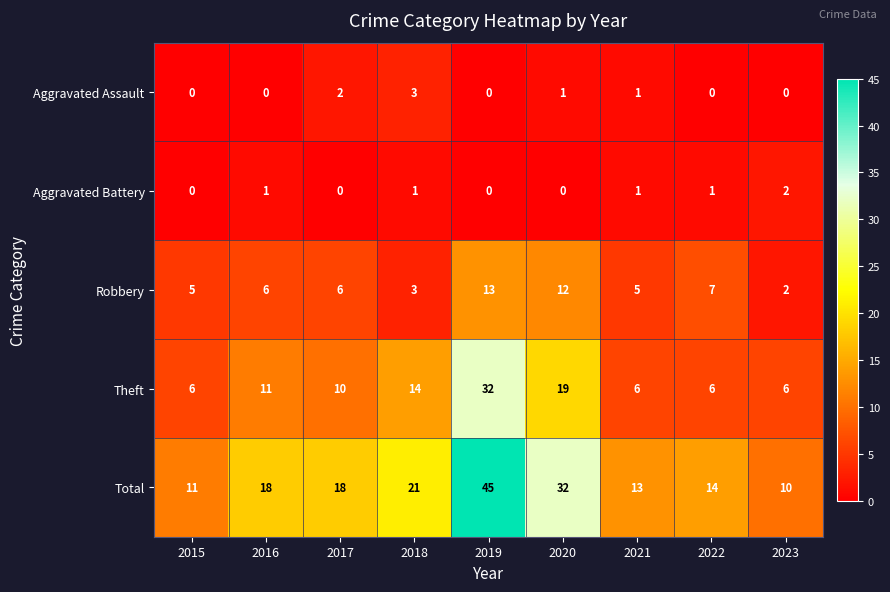

Which series has the widest spread of values?

Total